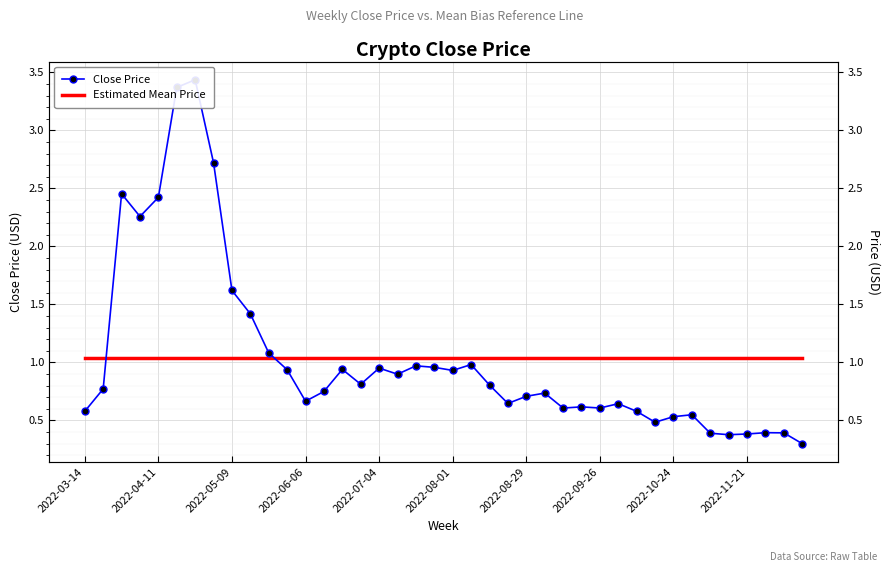

Which series changed the most between 19 and 28?

Close Price